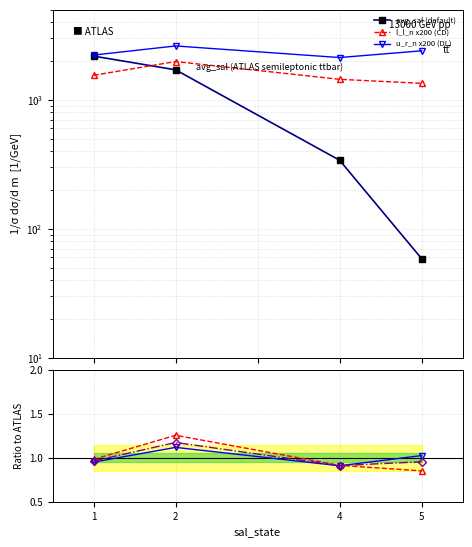

True or false: avg_sal (default) and u_r_n x200 (DL) cross at least once.

False